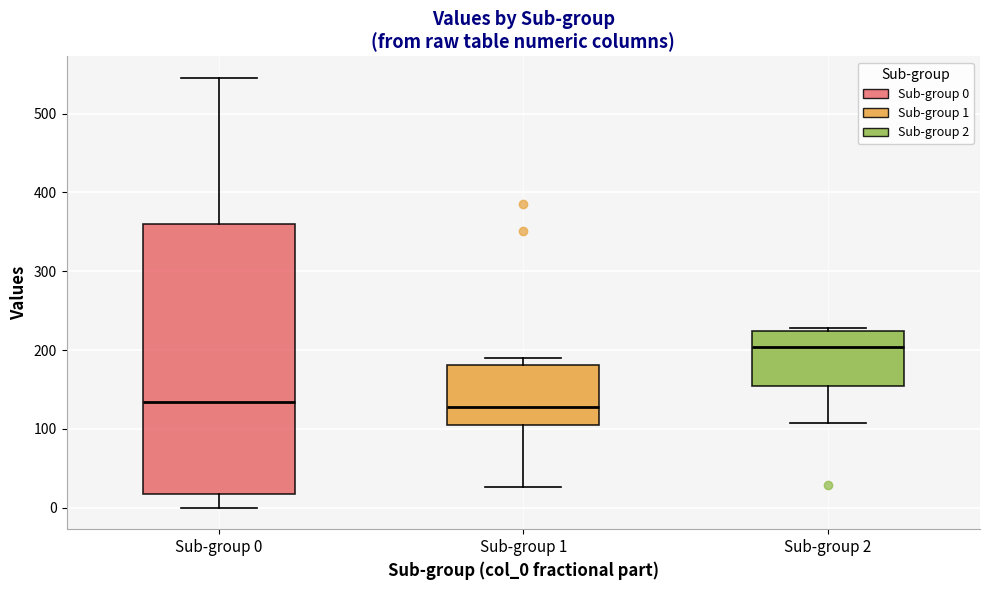

Reading left to right, transcribe this box plot: for each box, give where its median line is, the range the box spans, and where its two whiskers end, as read against the y-axis. The values are not printed on the chart, so give them approximately, as read against the axis.

Sub-group 0: median 130, box 20 to 360, whiskers 0 to 550
Sub-group 1: median 130, box 100 to 180, whiskers 30 to 190
Sub-group 2: median 200, box 150 to 220, whiskers 110 to 230